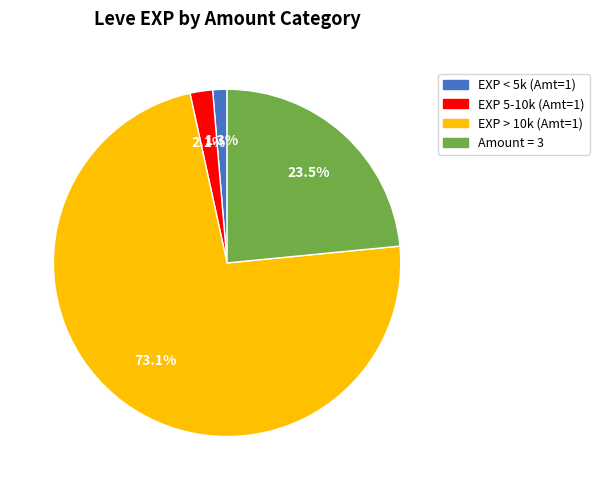

Does any single category account for the majority?

Yes